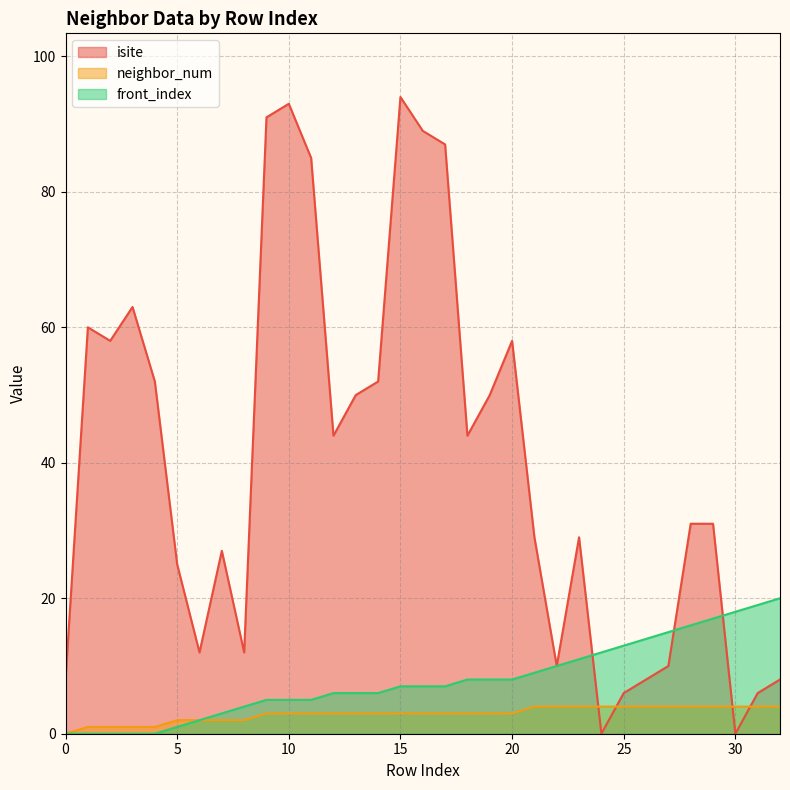

Where is the first local maximum for isite?

1